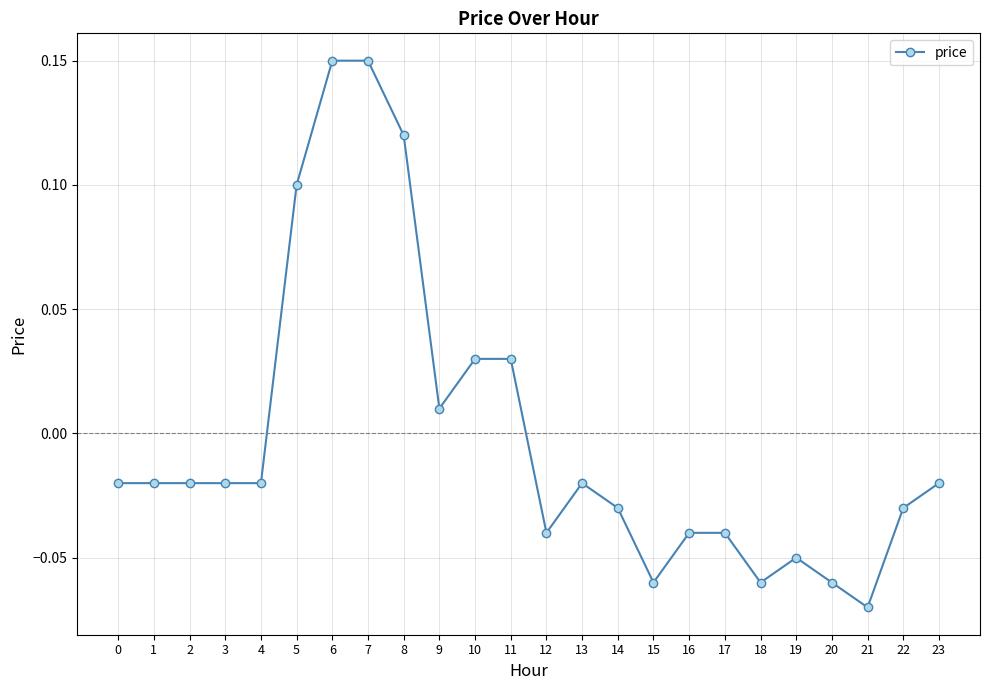

How many categories are shown in the chart?

24